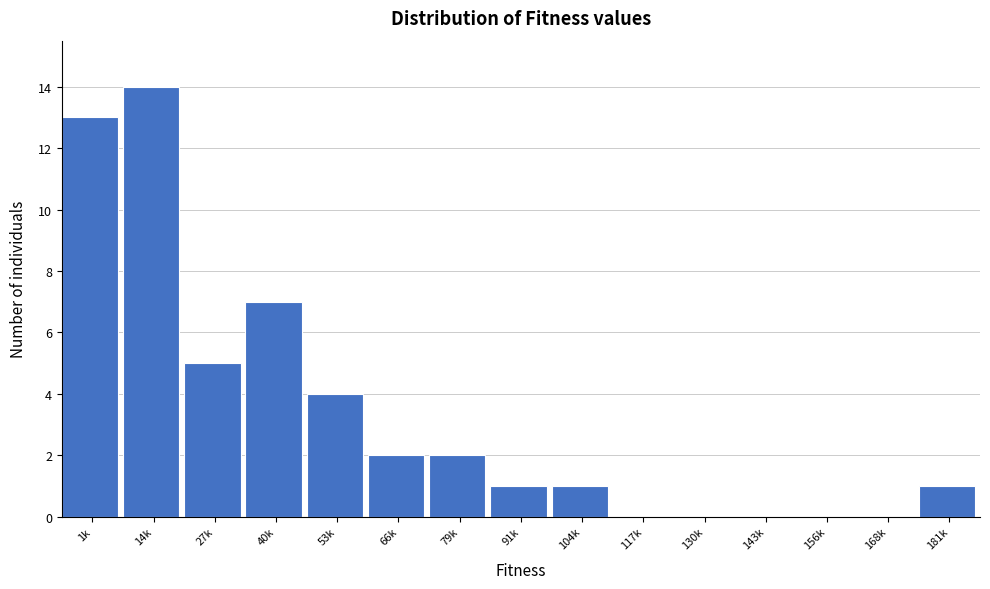

Reading left to right, what are all the values shown in this chart?

1k=13	14k=14	27k=5	40k=7	53k=4	66k=2	79k=2	91k=1	104k=1	117k=0	130k=0	143k=0	156k=0	168k=0	181k=1